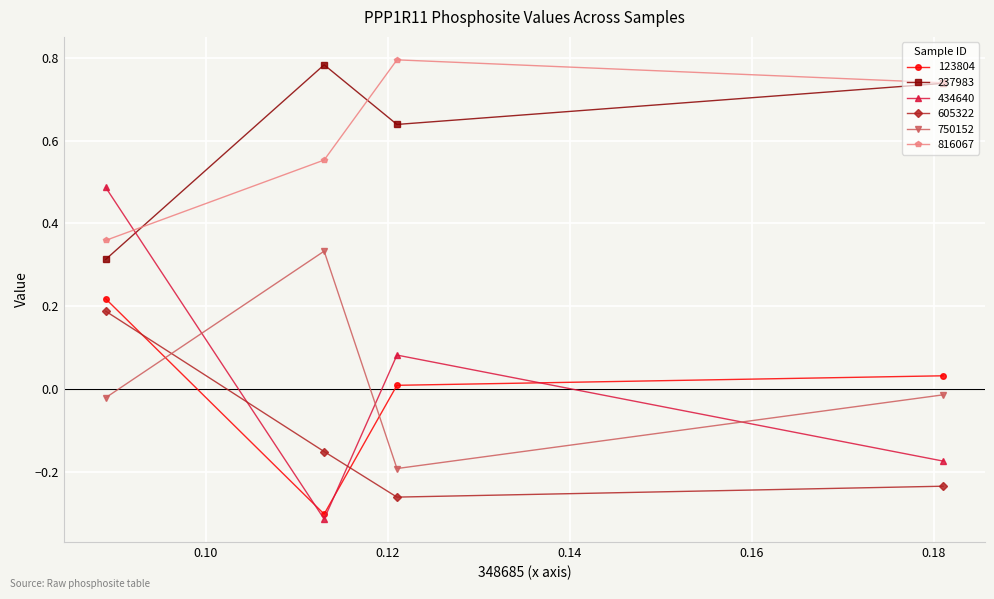

How many values in 434640 are above zero?

2